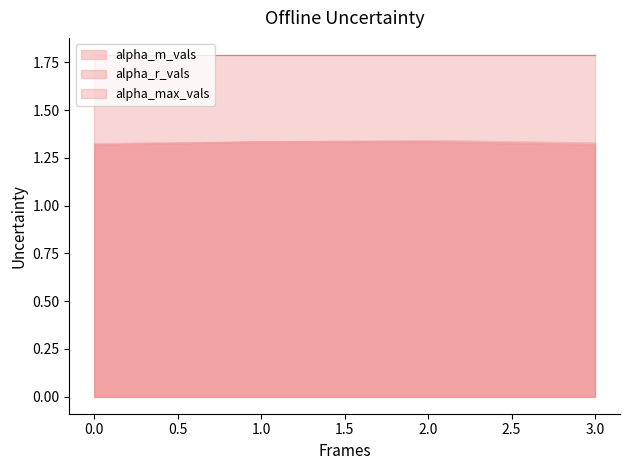

Count the alpha_m_vals values in the range 1 to 2.

4